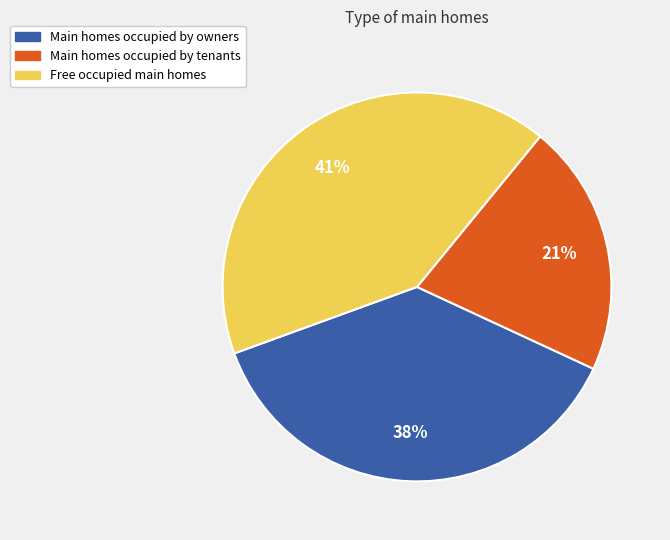

Does Main homes occupied by owners account for over 50% of the chart?

No